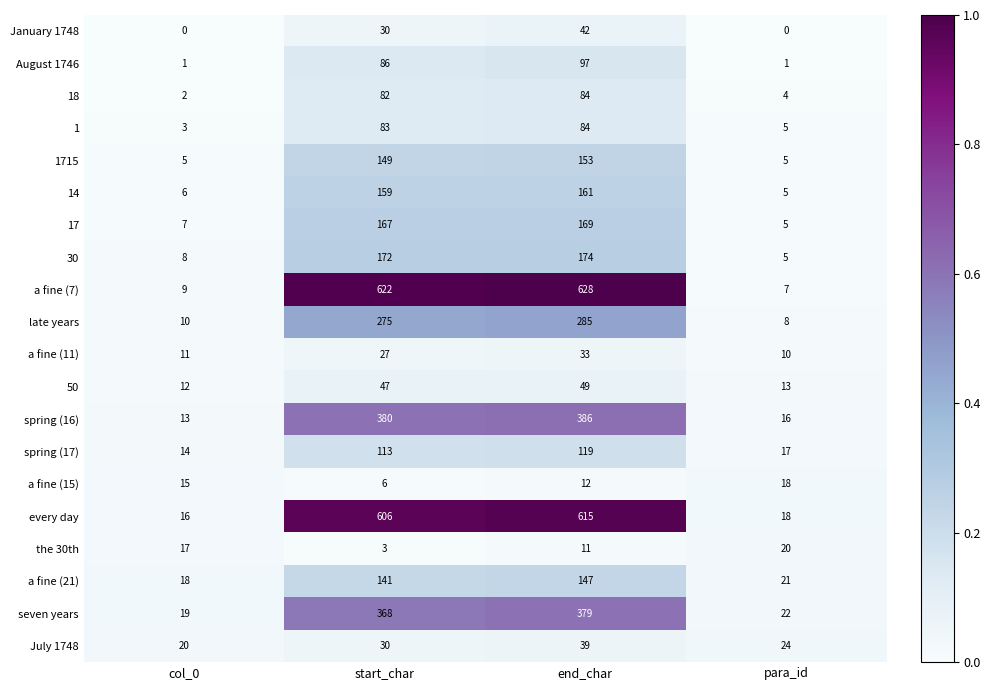

List the labels in order of seven years value, smallest first.

col_0, para_id, start_char, end_char